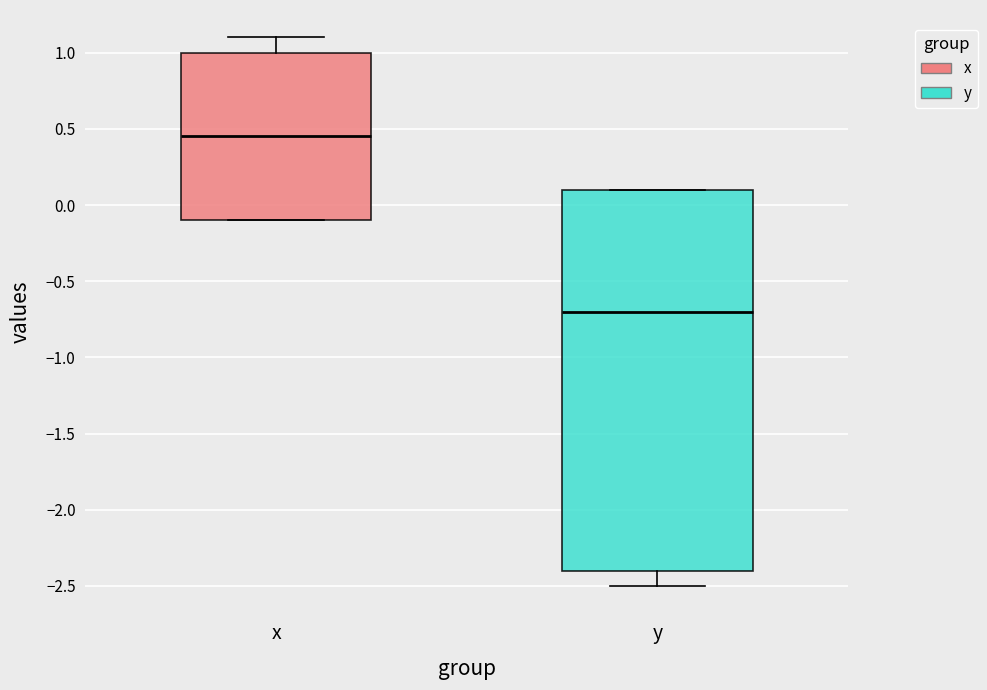

Which box has the lowest median line?

y